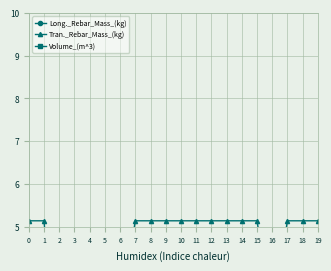

Is this an area chart (filled region under the line)?

No